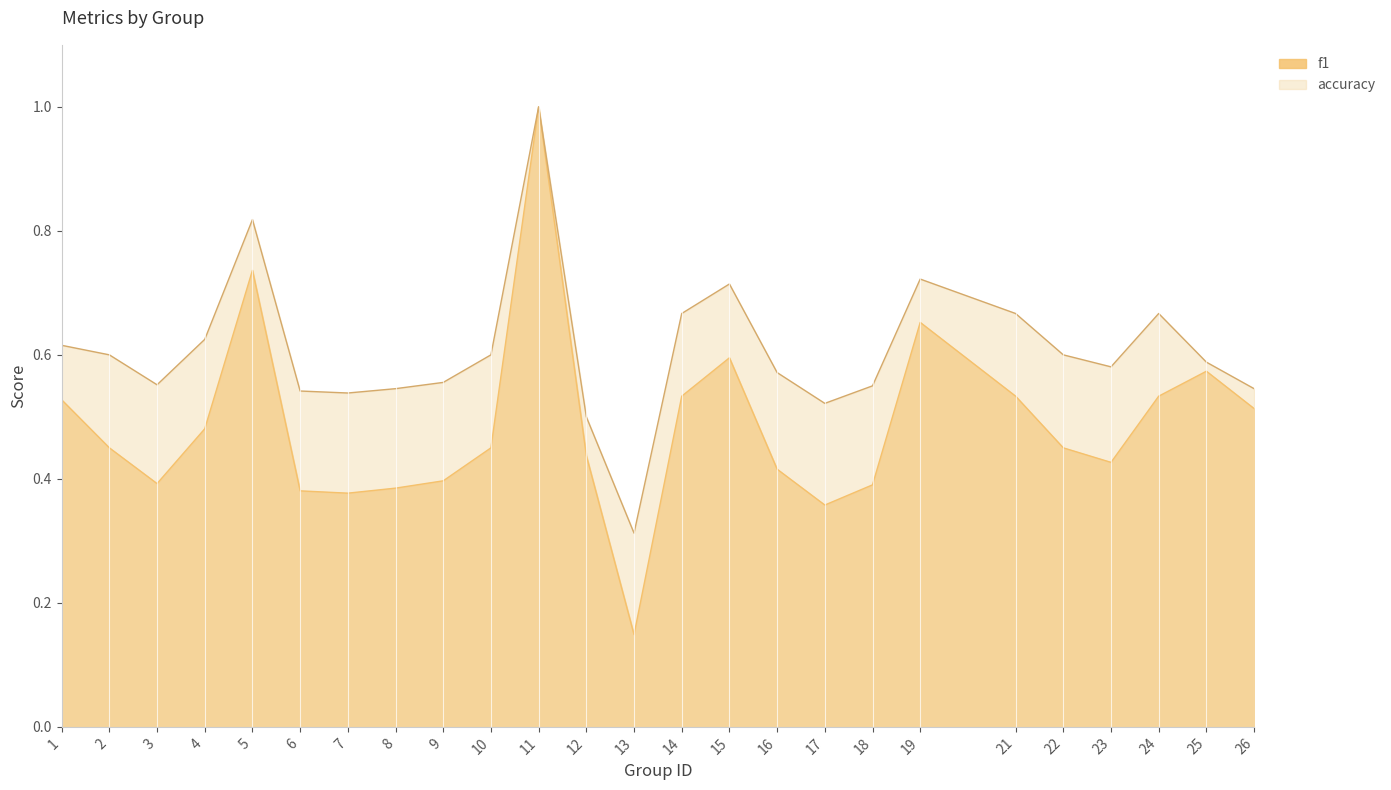

Which series has the largest range (max minus min)?

f1